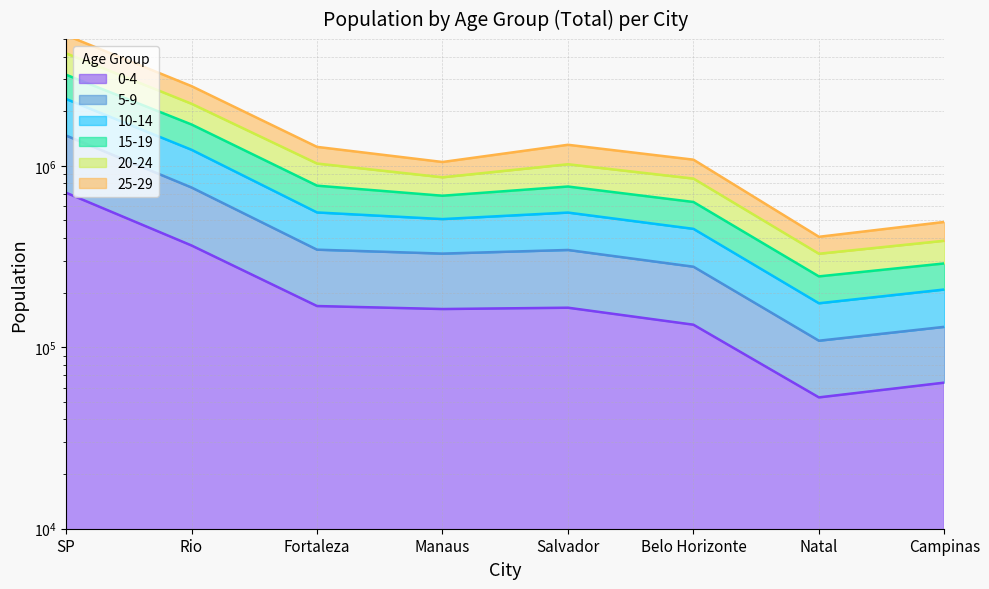

Between Fortaleza and Campinas, which series saw the biggest shift?

20-24